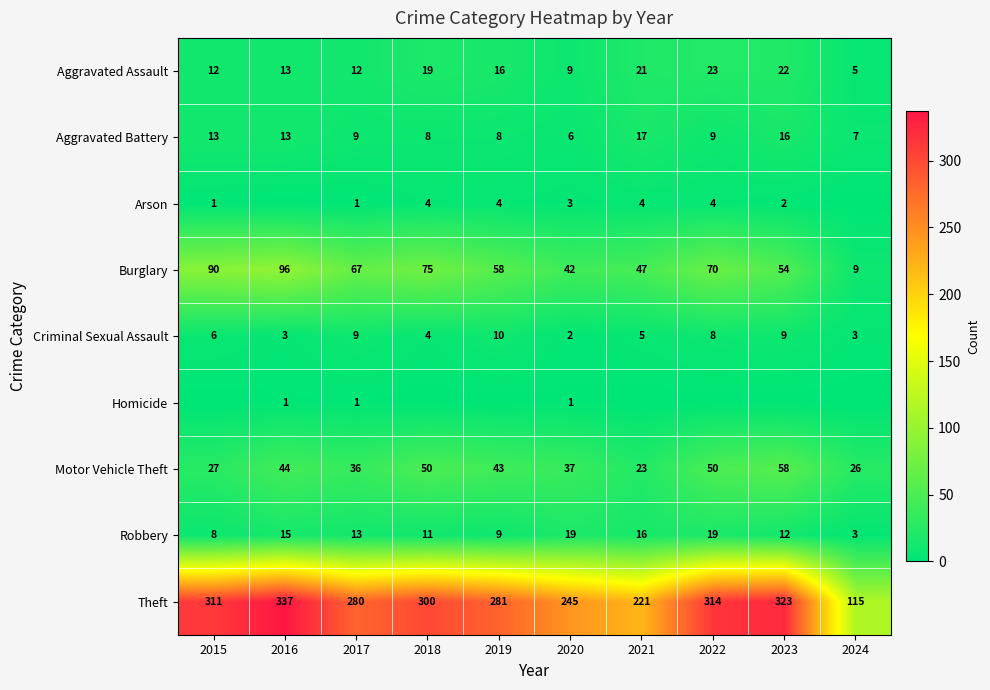

At which category does the chart reach its minimum across all series?

2016